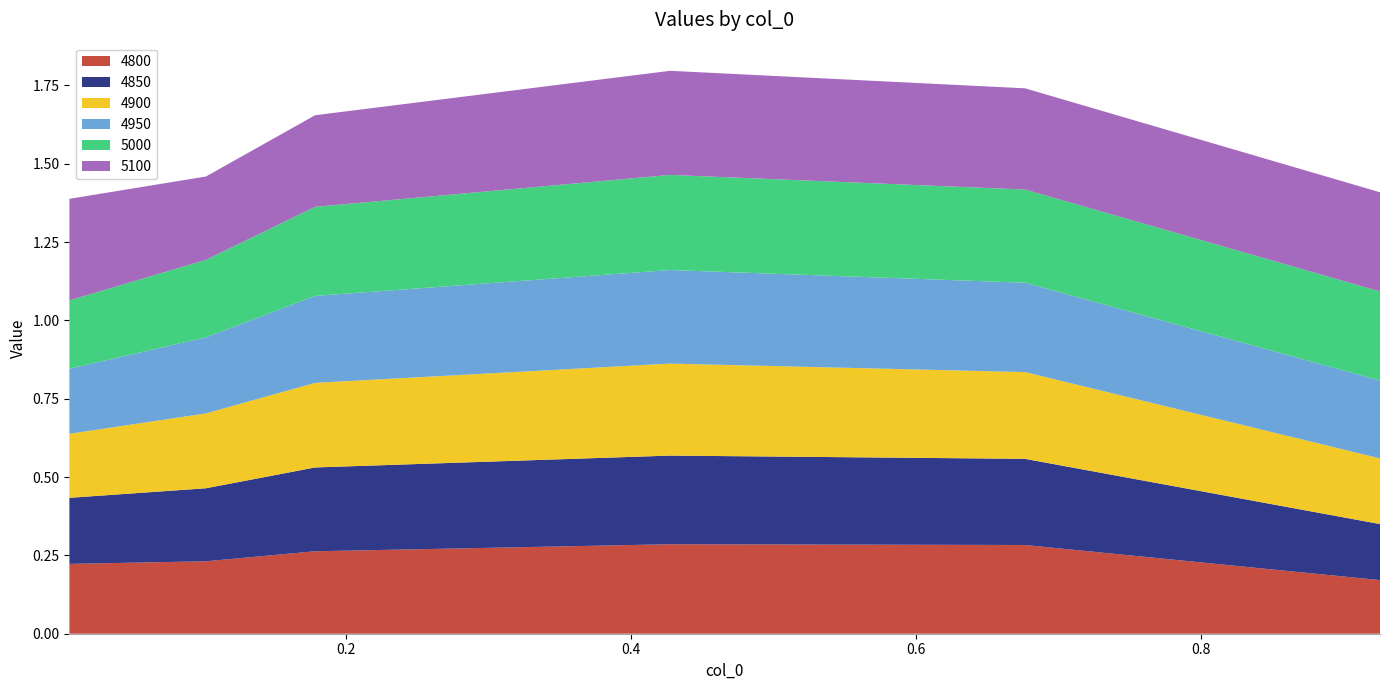

Reading left to right, extract all data points from this chart.

4800: 0=0.2	1=0.2	2=0.3	3=0.3	4=0.3	5=0.2
4850: 0=0.2	1=0.2	2=0.3	3=0.3	4=0.3	5=0.2
4900: 0=0.2	1=0.2	2=0.3	3=0.3	4=0.3	5=0.2
4950: 0=0.2	1=0.2	2=0.3	3=0.3	4=0.3	5=0.2
5000: 0=0.2	1=0.2	2=0.3	3=0.3	4=0.3	5=0.3
5100: 0=0.3	1=0.3	2=0.3	3=0.3	4=0.3	5=0.3